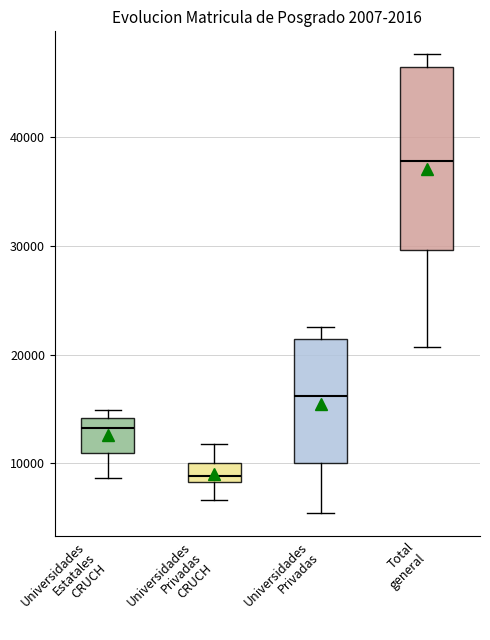

Comparing the boxes themselves (not the whiskers), which one is the tallest?

Total general